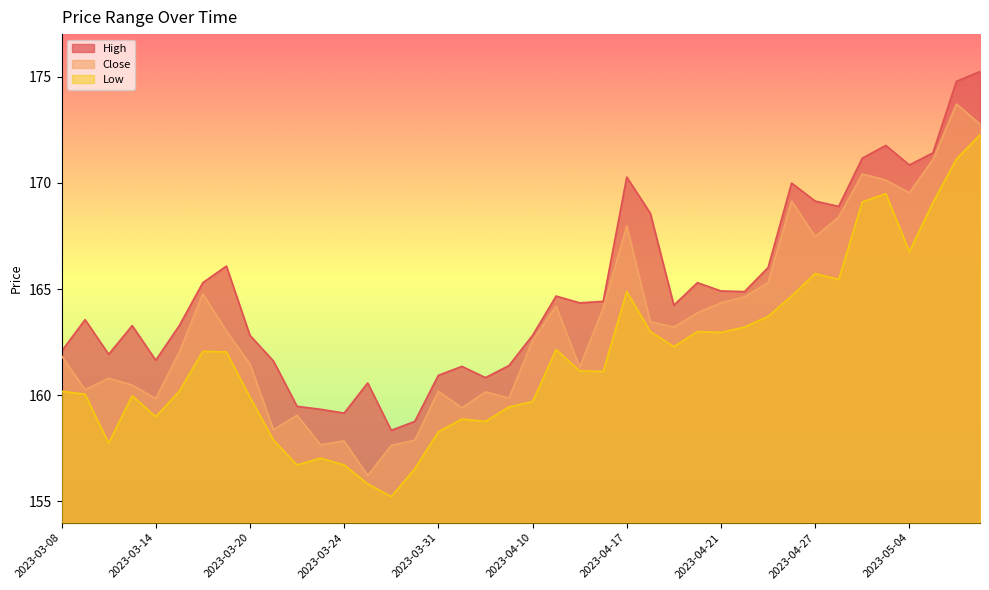

True or false: Close and Low intersect in this chart.

False